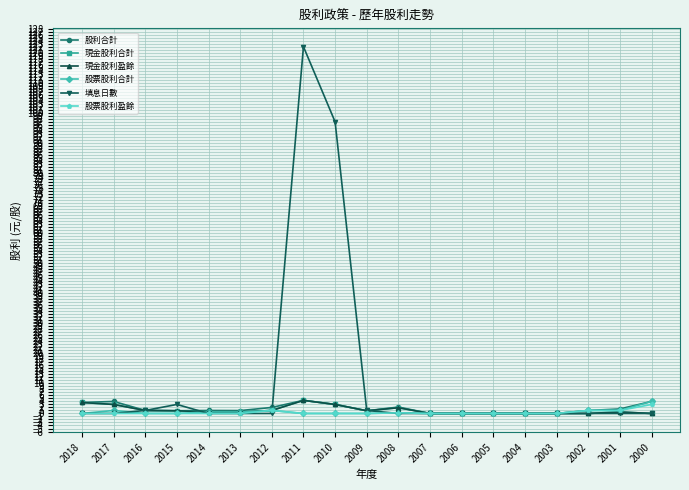

At which category is the sum across all series the highest?

2011